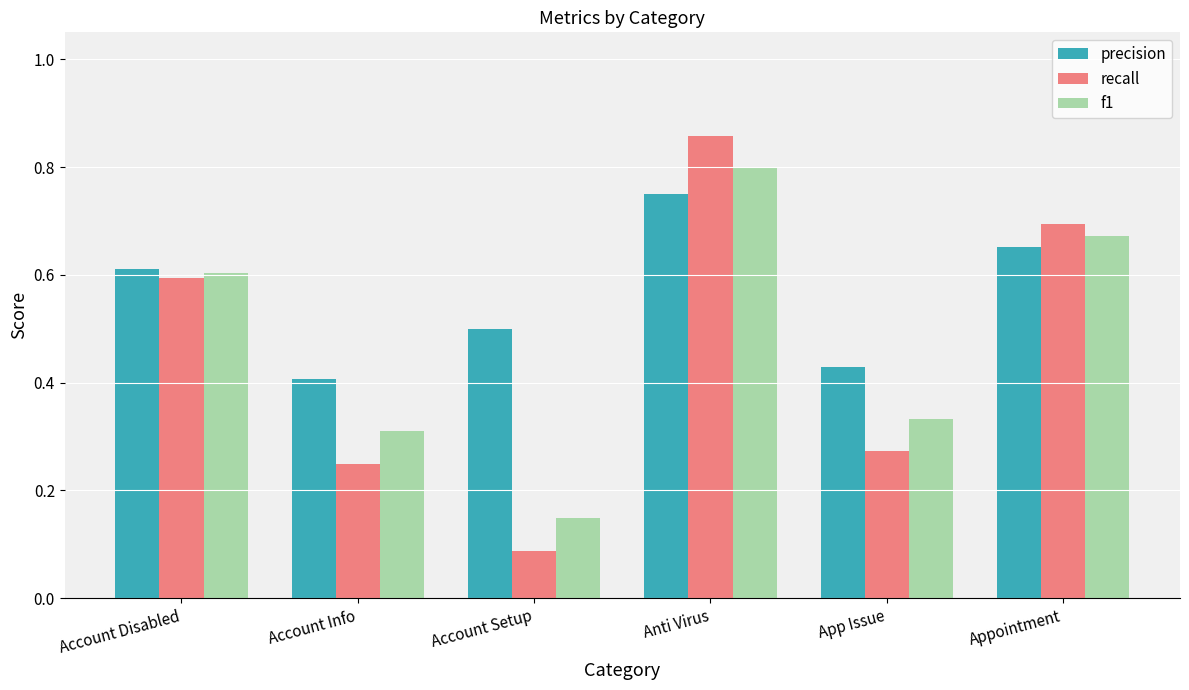

True or false: precision has a value of 0.8 at Account Setup.

False